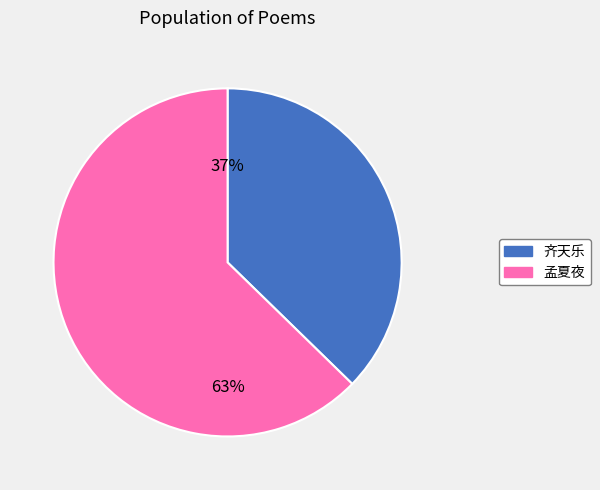

Is the sum of 齐天乐 and 孟夏夜 greater than half?

Yes